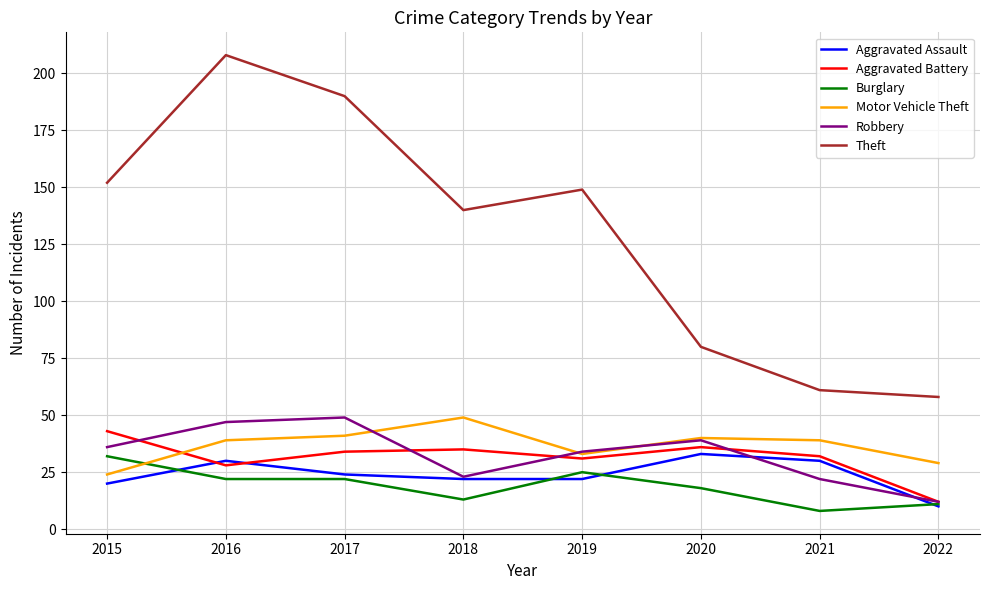

True or false: Theft and Aggravated Assault intersect in this chart.

False